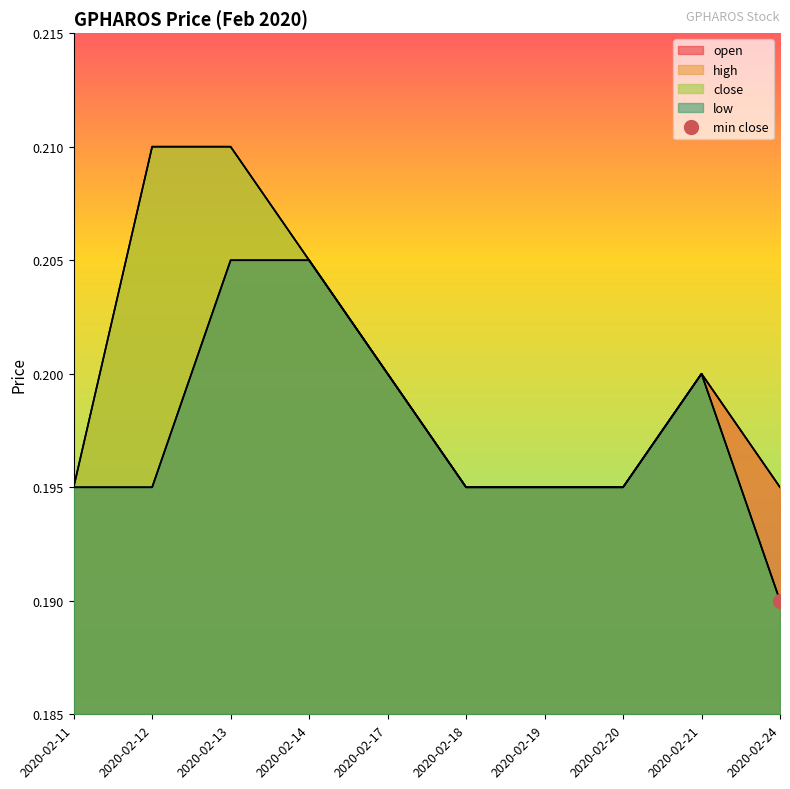

How many high values are between 0 and 1?

10